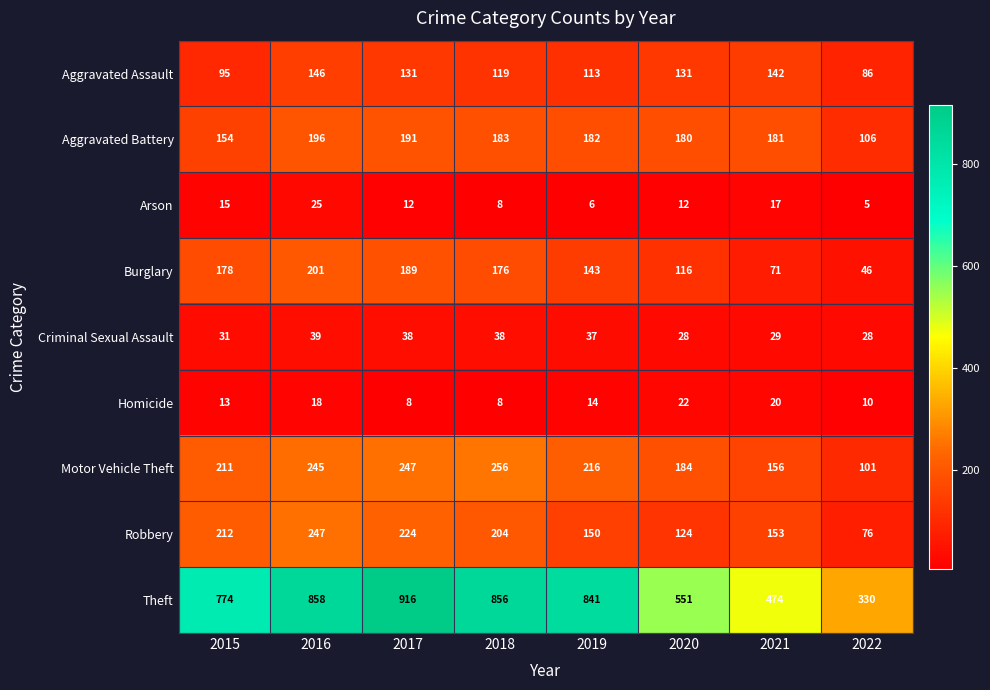

The Arson series shows 12 at 2020. True or false?

True